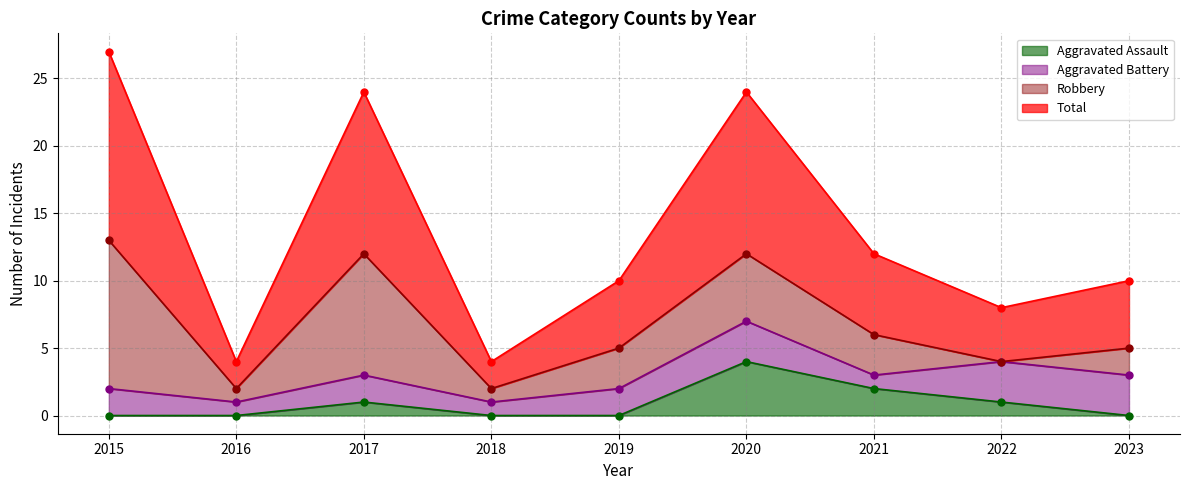

Between 2017 and 2020, which is larger?

2020